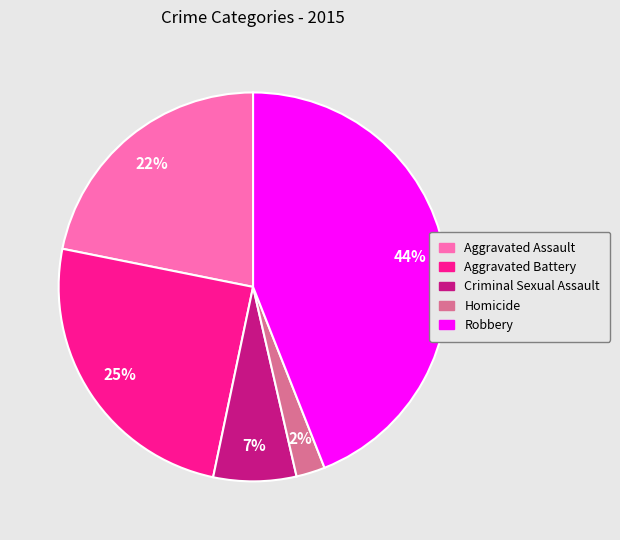

The Aggravated Battery slice represents 12% of the pie. True or false?

False